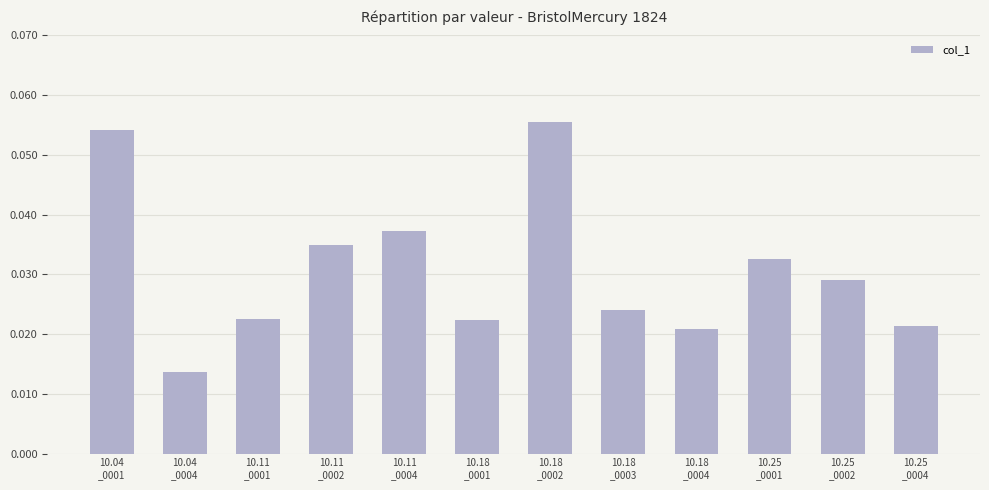

How many values are between 0 and 1?

12